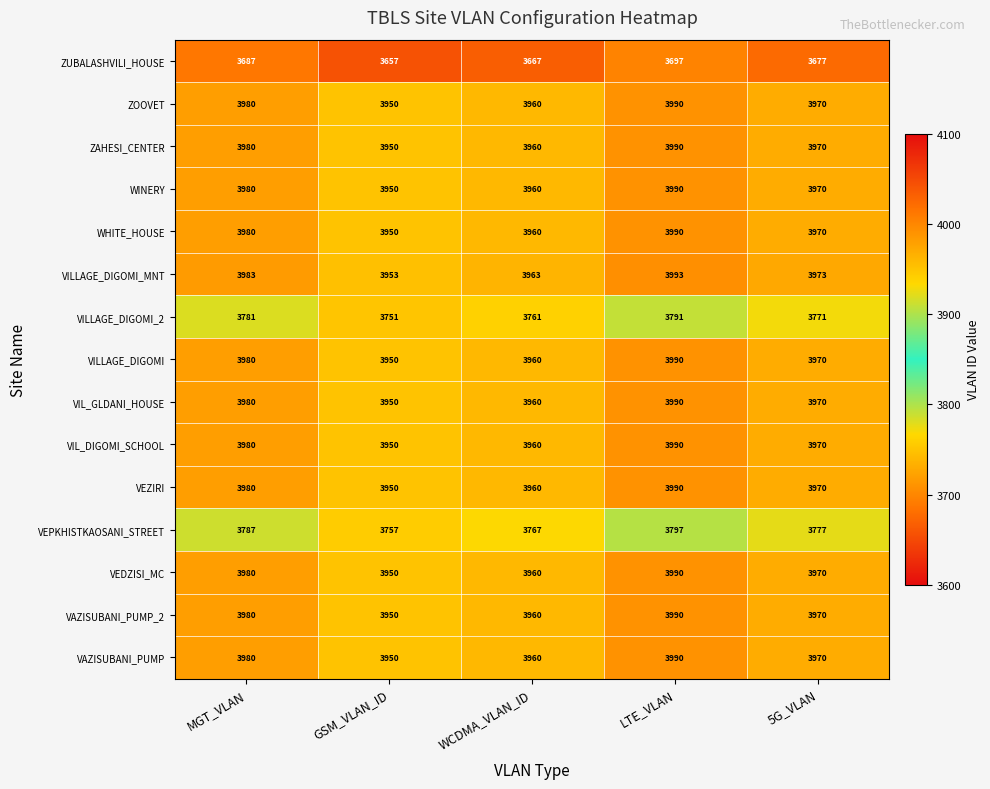

What is the sum of the VEDZISI_MC values at MGT_VLAN and GSM_VLAN_ID?

7930